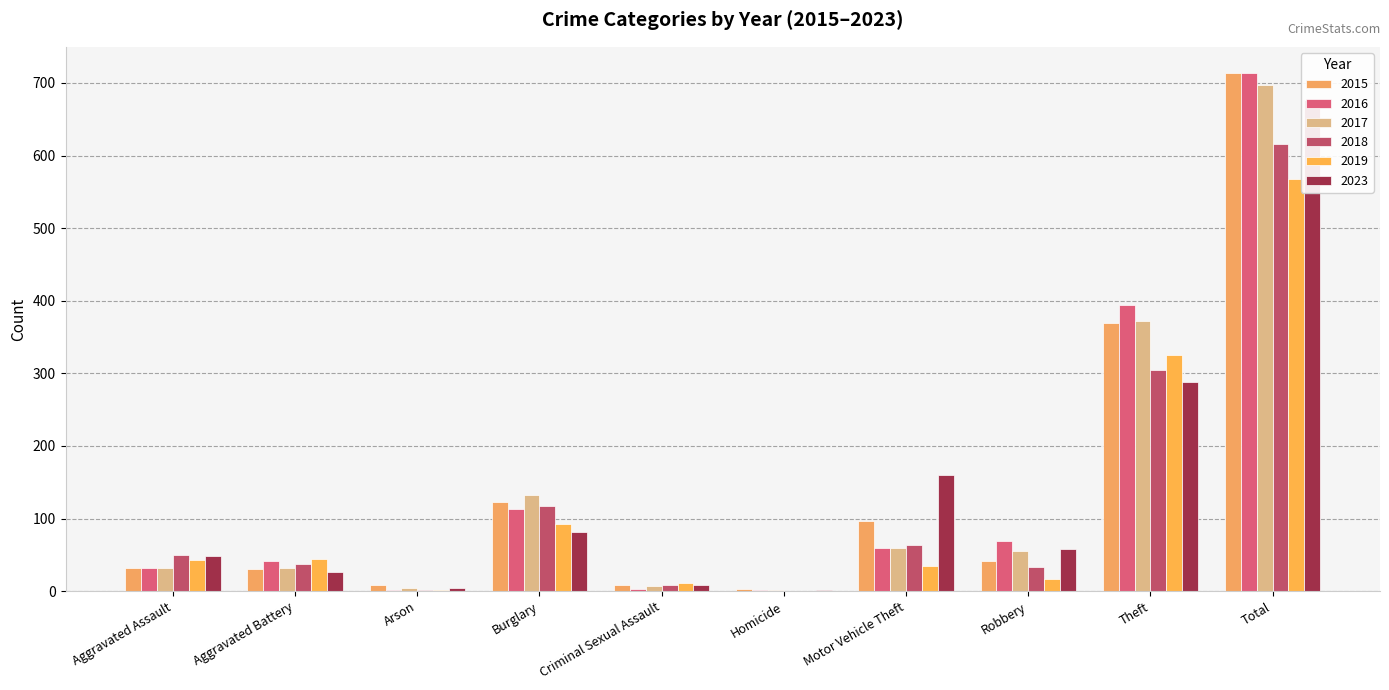

Which series has the largest total across all categories?

2016